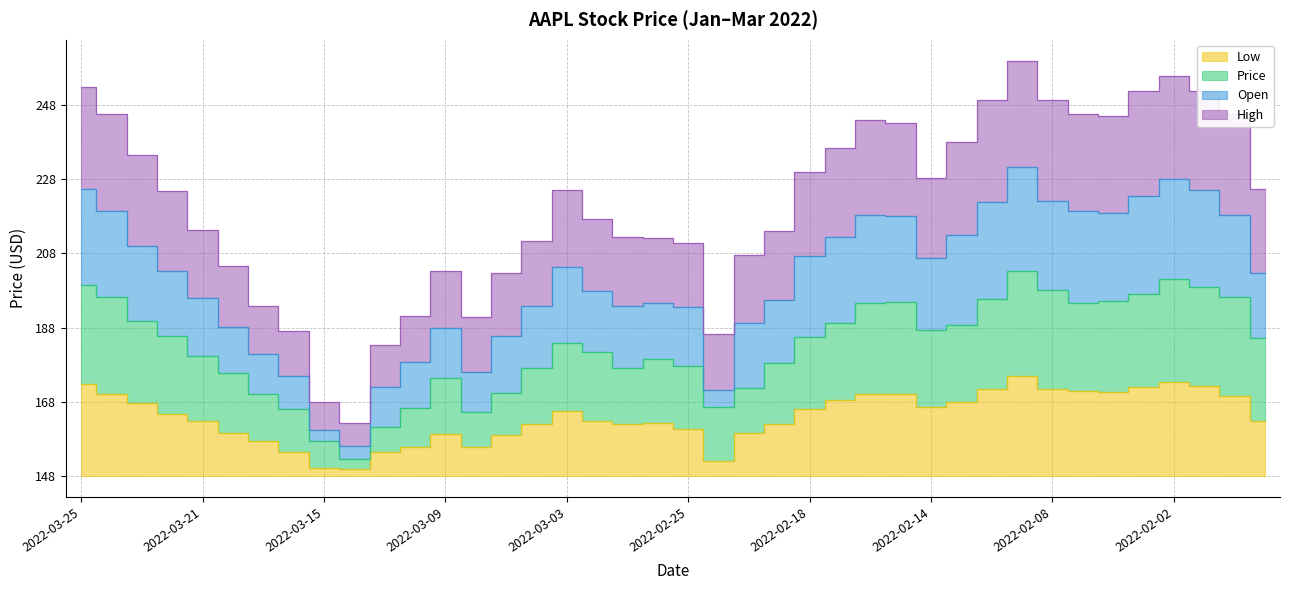

What is the label of the 25th point from the right?

2022-03-04